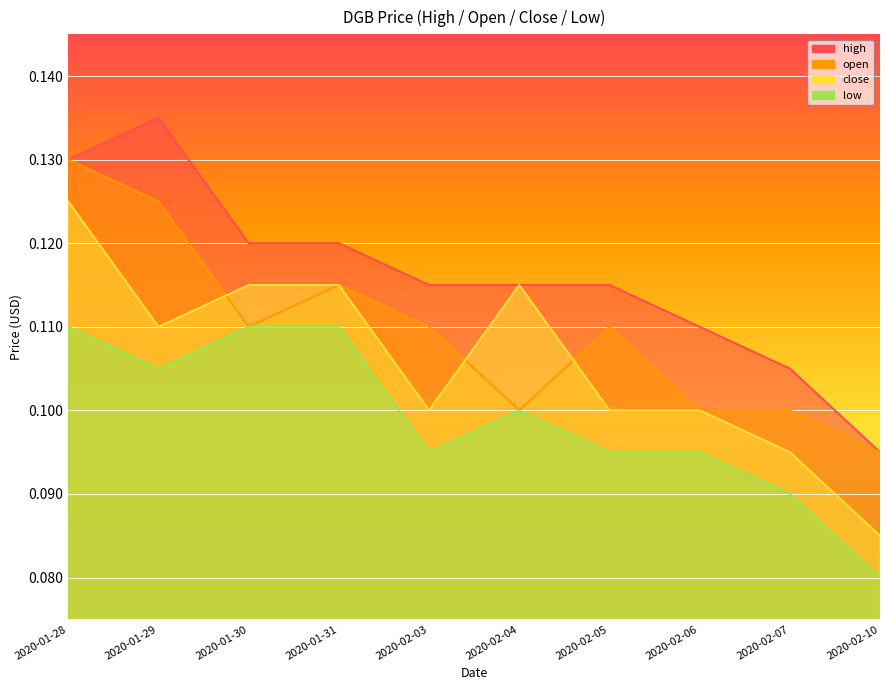

What is the label of the 7th point from the right?

2020-01-31